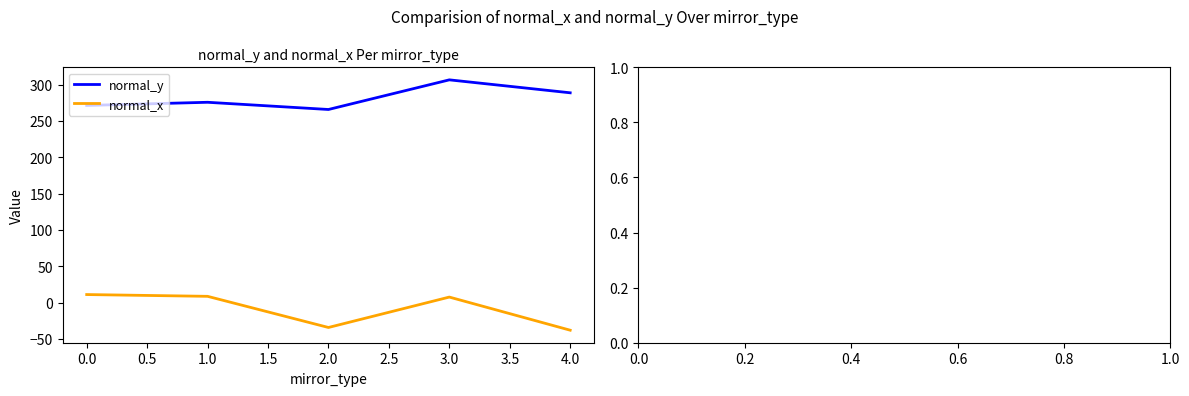

Does the chart have visible grid lines?

No